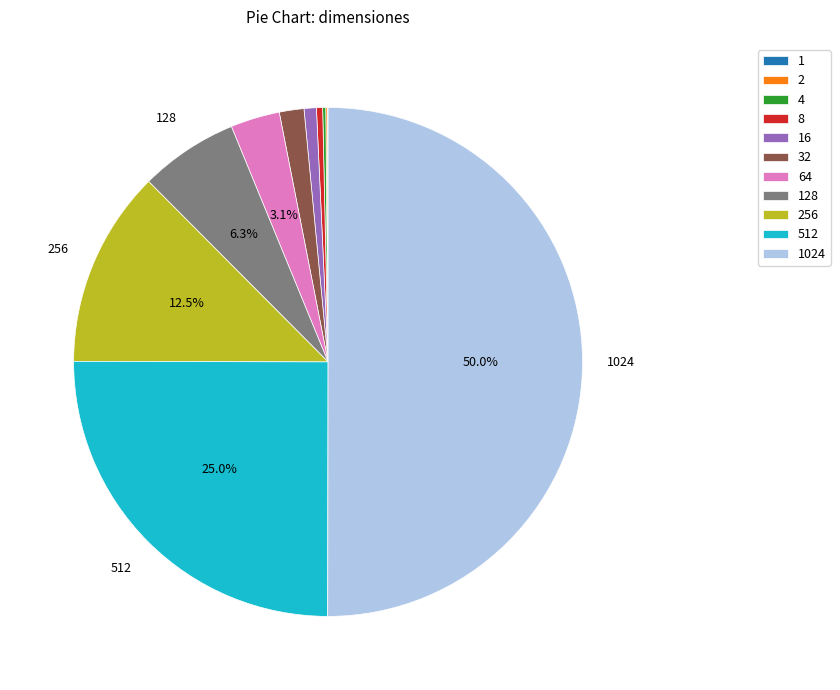

The 256 slice represents 13% of the pie. True or false?

True